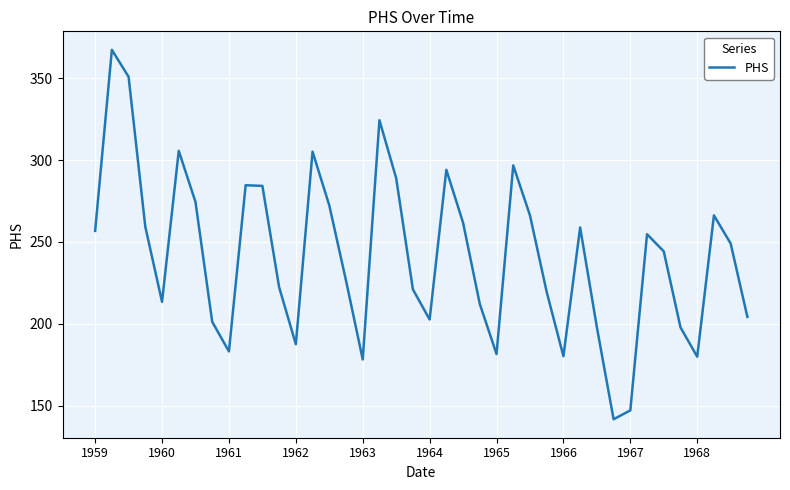

What is the greatest value displayed?

367.3